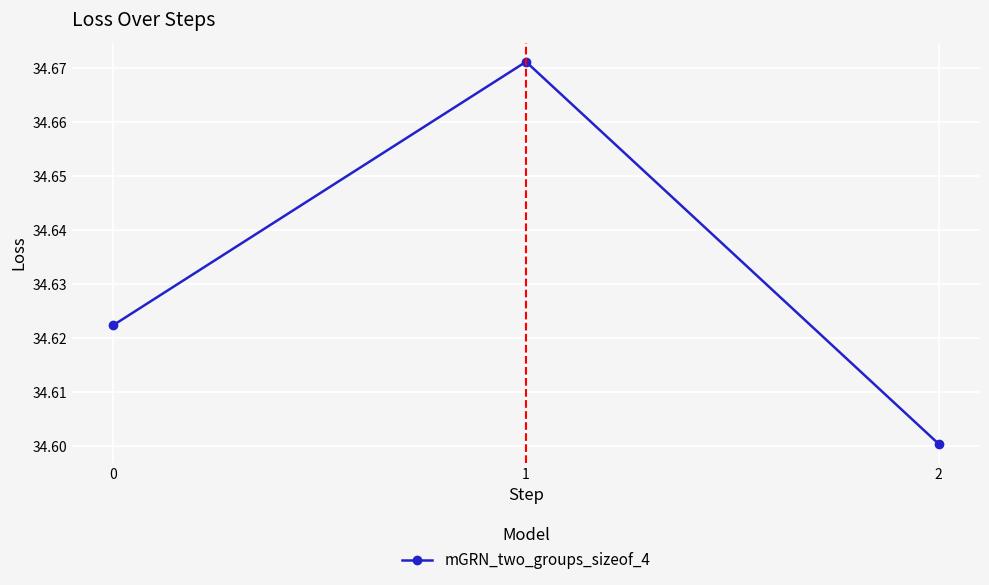

Rank the categories by value from lowest to highest.

2, 0, 1